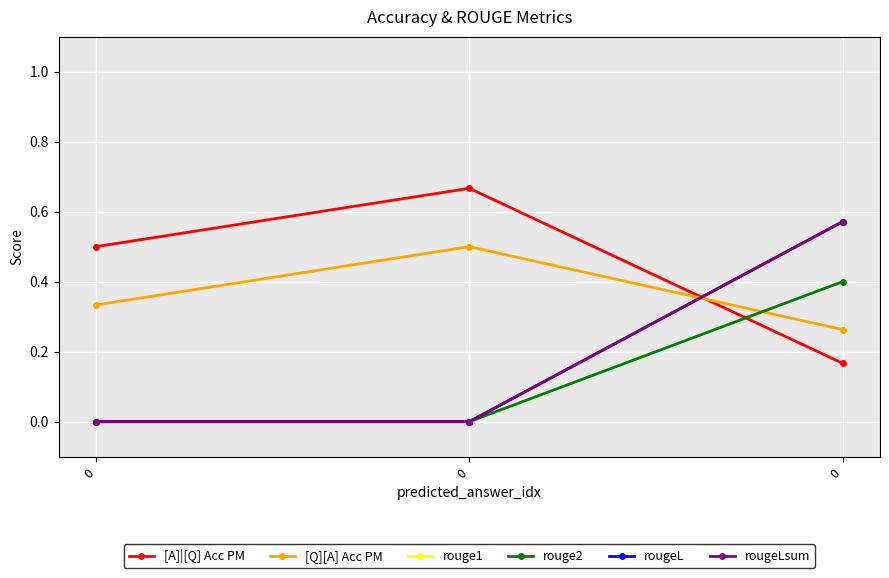

Does the chart have visible grid lines?

Yes